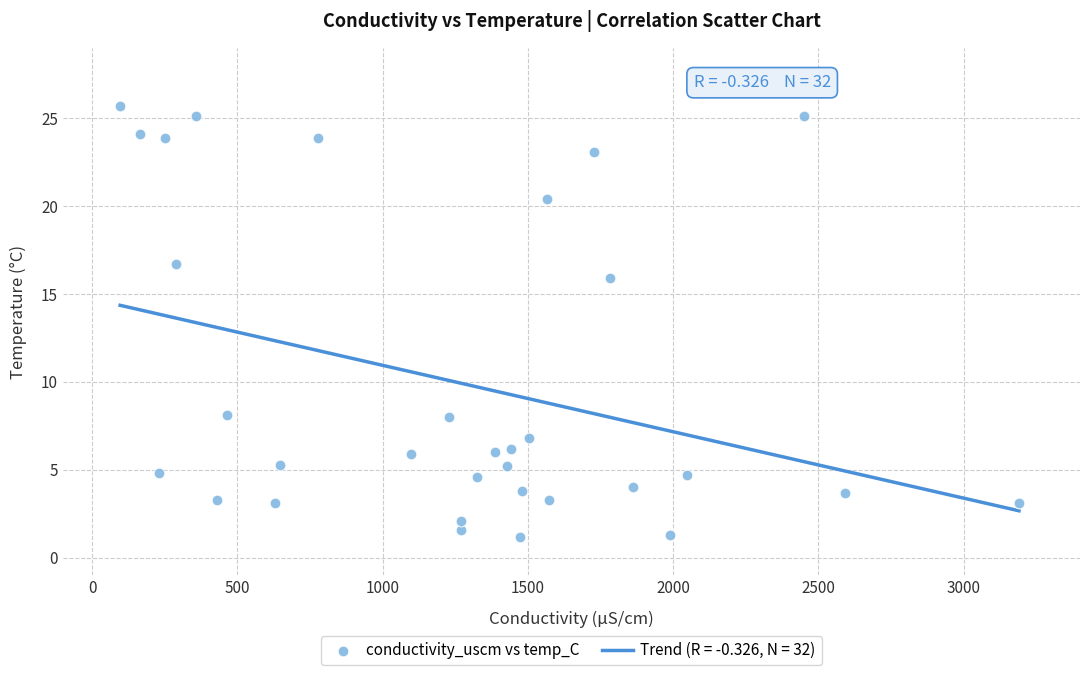

What is the range of Y values (max minus min)?

24.5